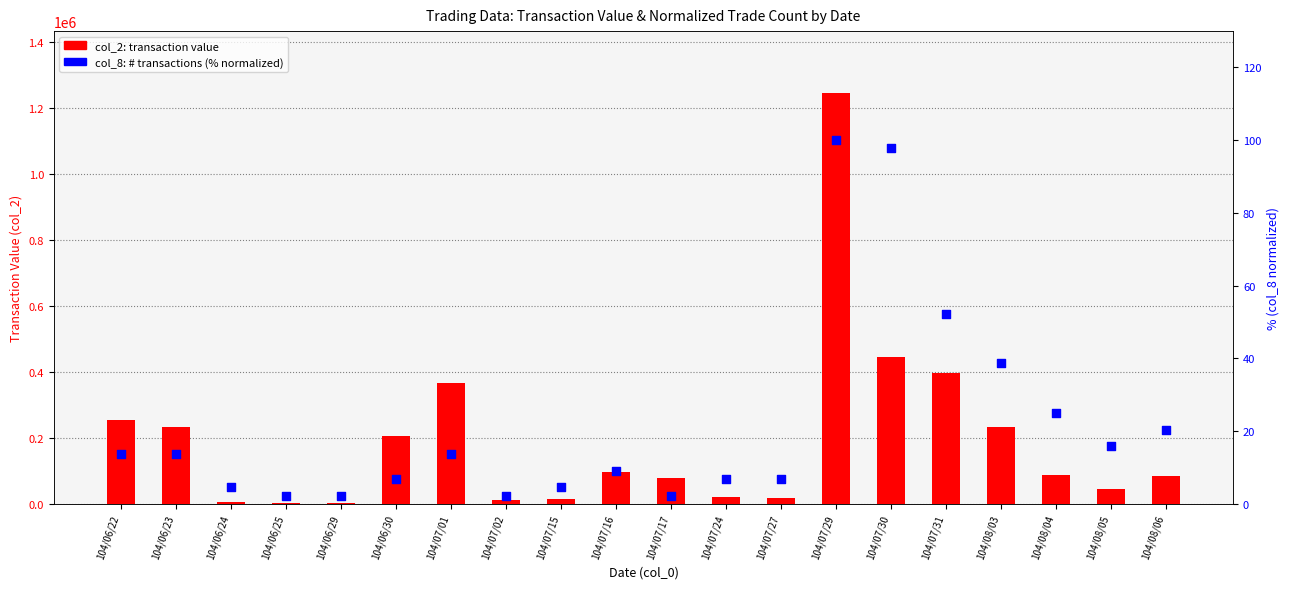

Which series reaches the minimum Y coordinate?

col_8 (# transactions, normalized %)